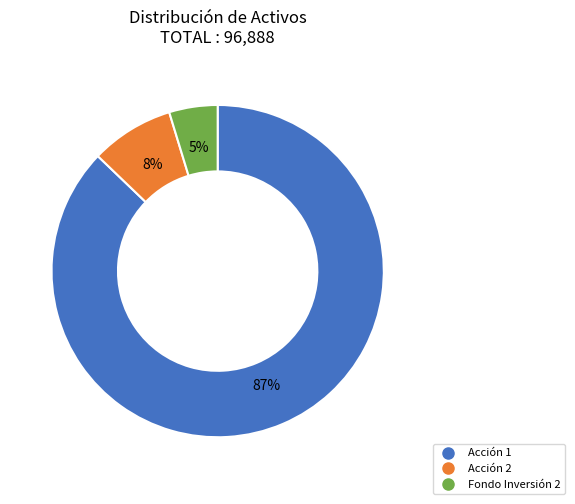

Is the sum of Fondo Inversión 2 and Acción 1 greater than half?

Yes